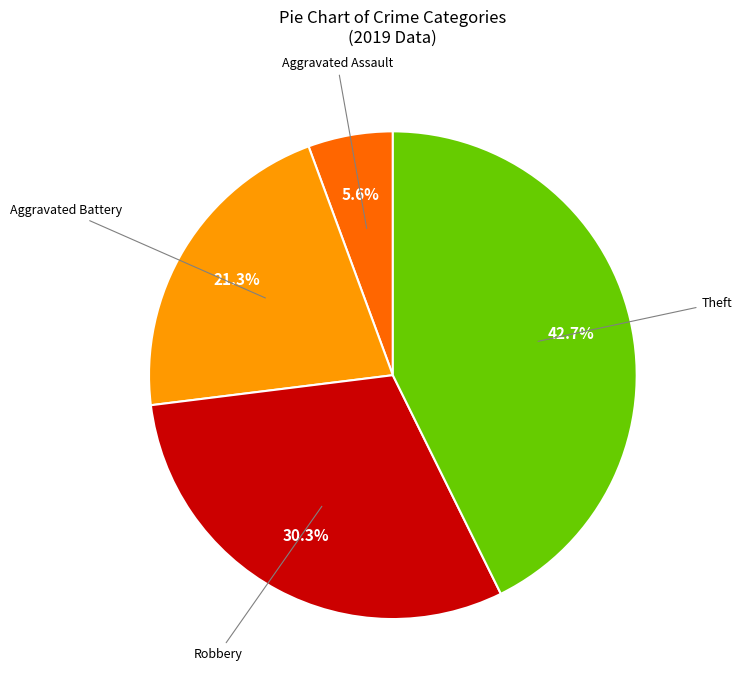

Is there any slice that represents more than half of the pie?

No